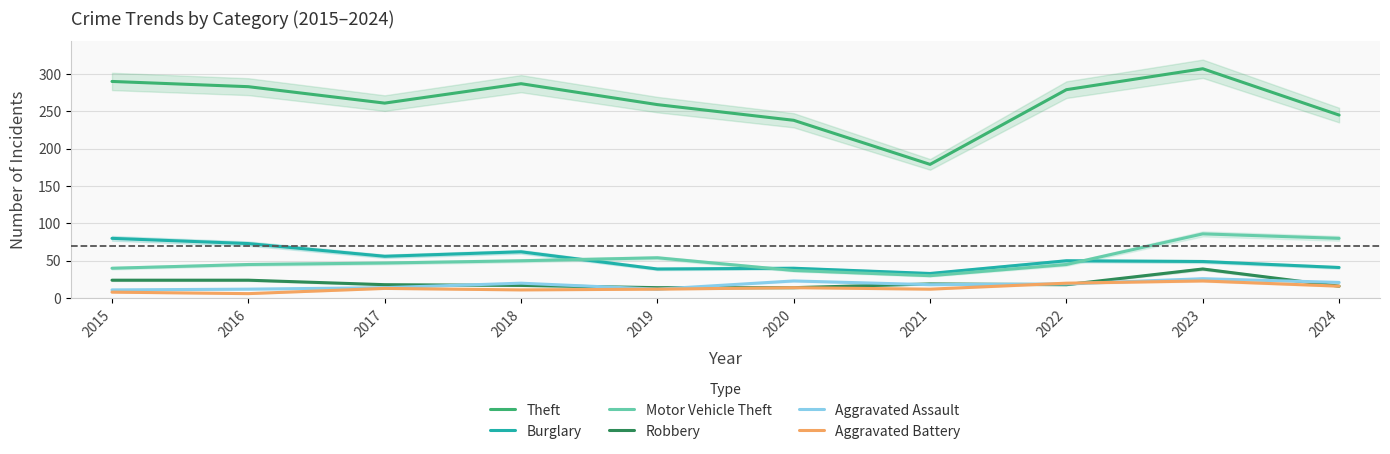

What is the difference between the maximum and second lowest values in the Theft series?

69